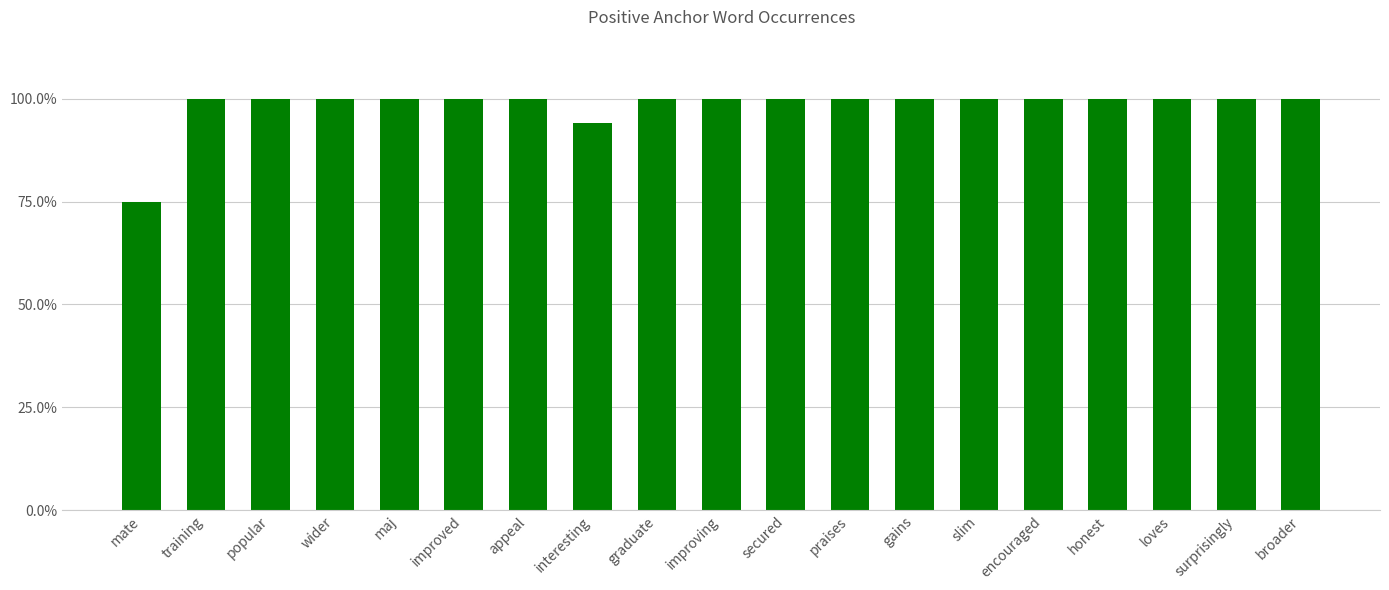

Rank the categories by value from highest to lowest.

training, popular, wider, maj, improved, appeal, graduate, improving, secured, praises, gains, slim, encouraged, honest, loves, surprisingly, broader, interesting, mate